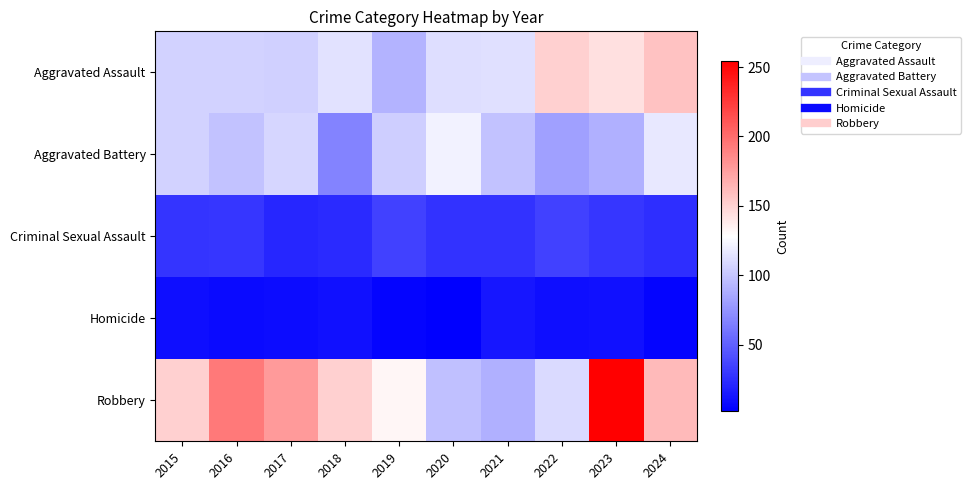

Reading left to right, extract all data points from this chart.

Aggravated Assault: 2015=106	2016=106	2017=105	2018=114	2019=91	2020=112	2021=113	2022=151	2023=143	2024=158
Aggravated Battery: 2015=106	2016=98	2017=108	2018=67	2019=104	2020=122	2021=98	2022=81	2023=89	2024=117
Criminal Sexual Assault: 2015=28	2016=29	2017=21	2018=23	2019=35	2020=27	2021=27	2022=35	2023=29	2024=25
Homicide: 2015=9	2016=7	2017=8	2018=10	2019=4	2020=2	2021=13	2022=9	2023=10	2024=4
Robbery: 2015=151	2016=193	2017=178	2018=151	2019=132	2020=97	2021=89	2022=110	2023=254	2024=162